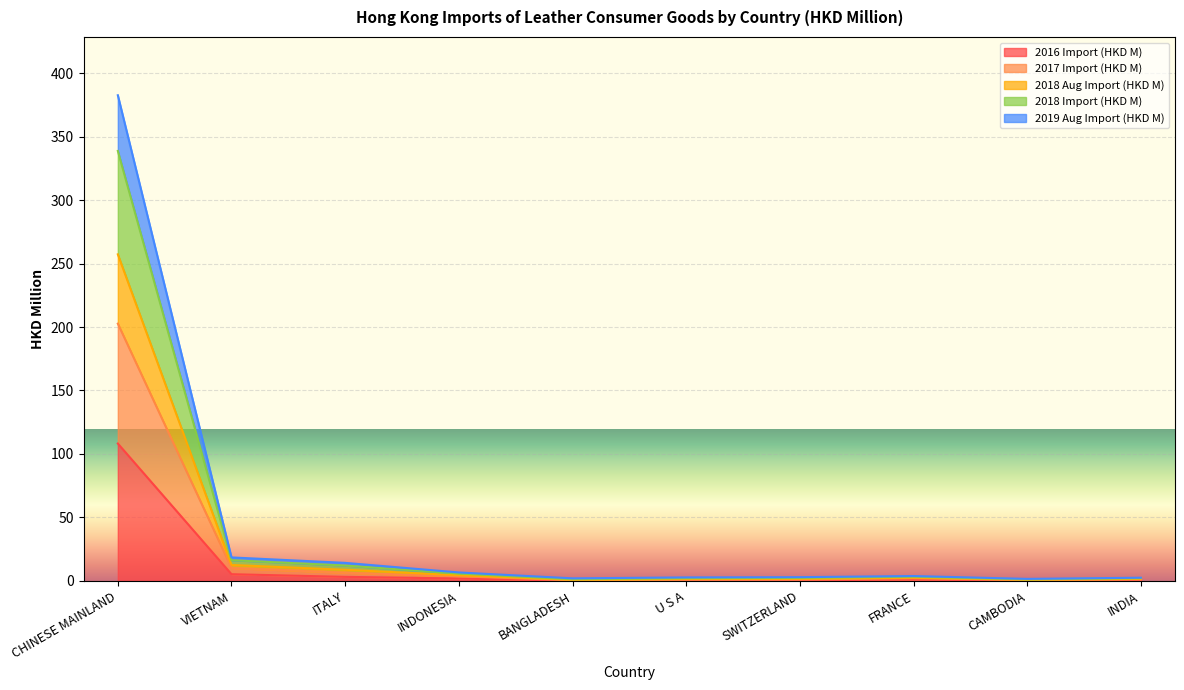

At which category is the sum across all series the highest?

CHINESE MAINLAND